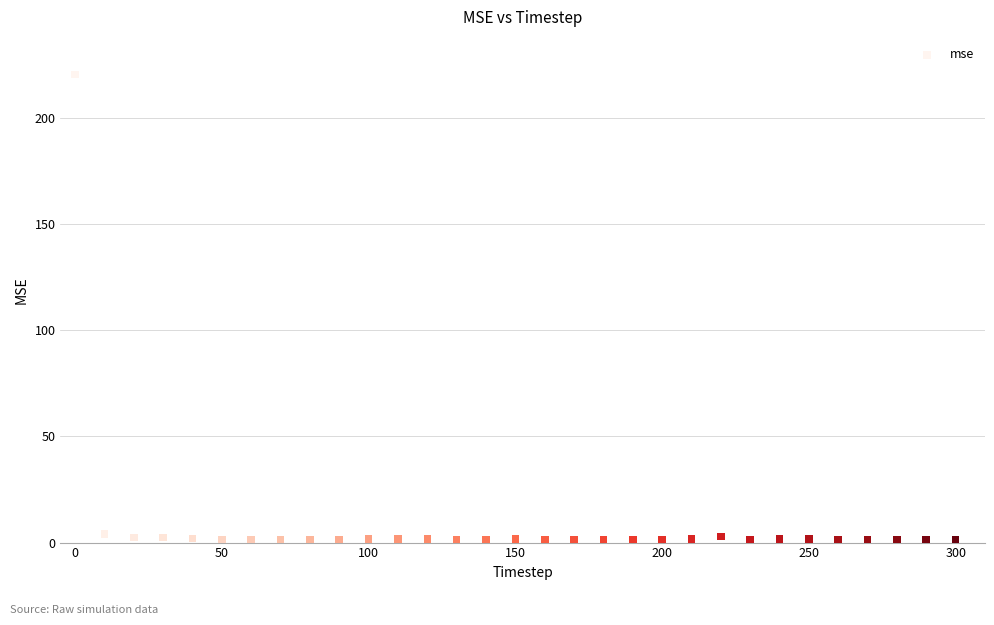

What is the range of X values (max minus min)?

300.0